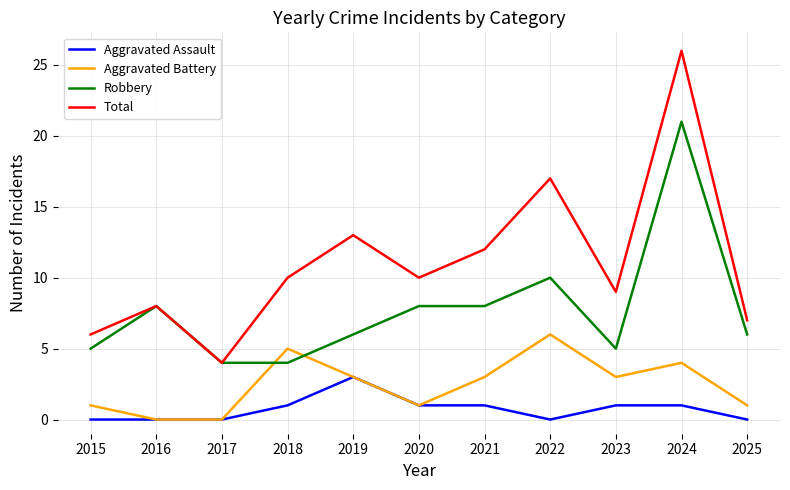

Which series has the largest range (max minus min)?

Total